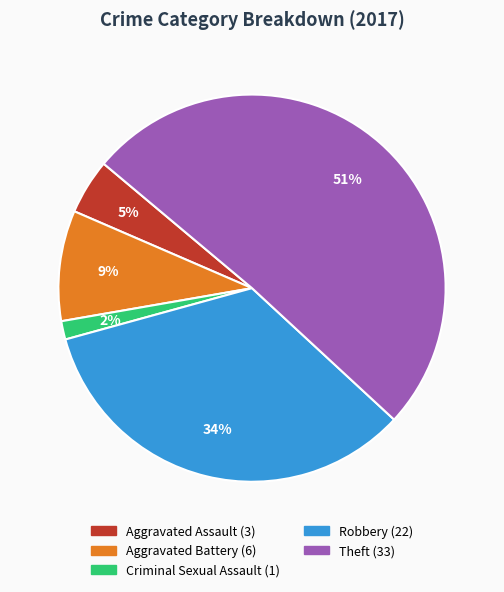

The Aggravated Assault slice represents 16% of the pie. True or false?

False